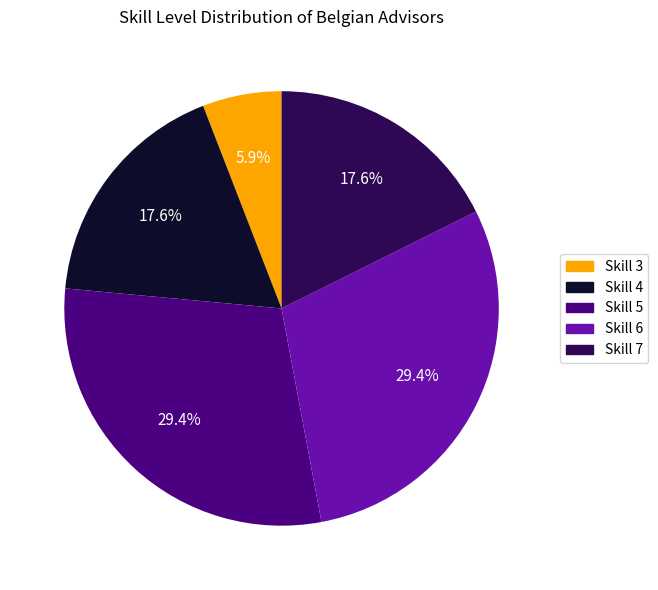

What is the smallest slice in the pie chart?

Skill 3